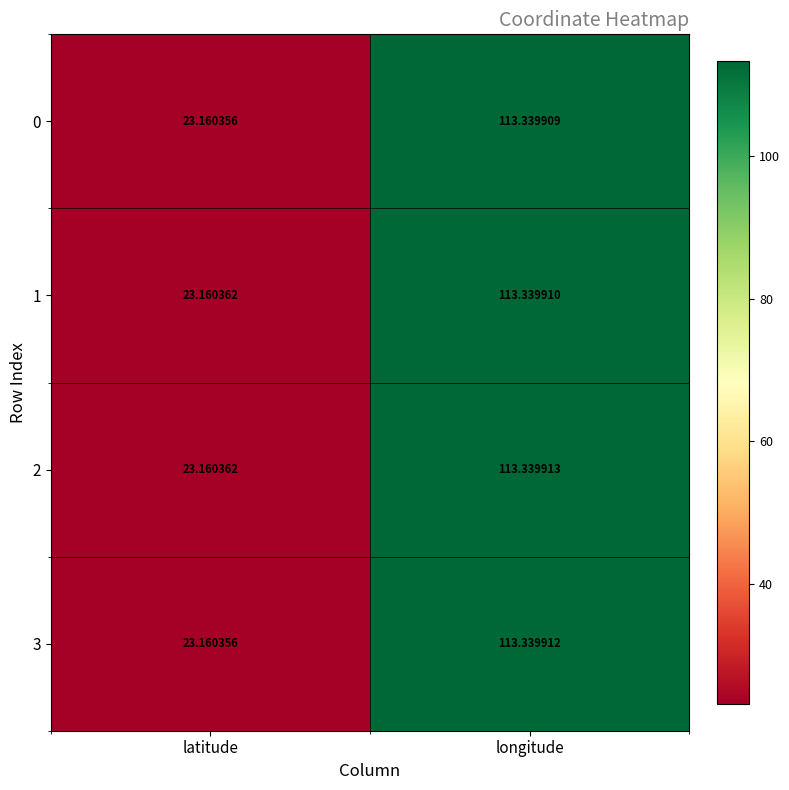

How many series are shown in this chart?

4